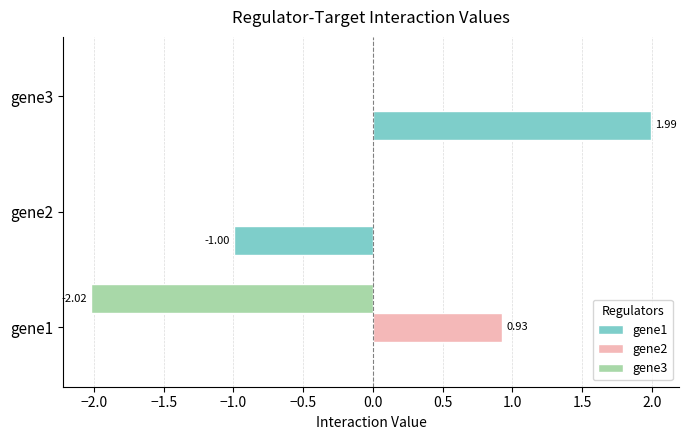

What is the sum of all gene1 values?

1.0